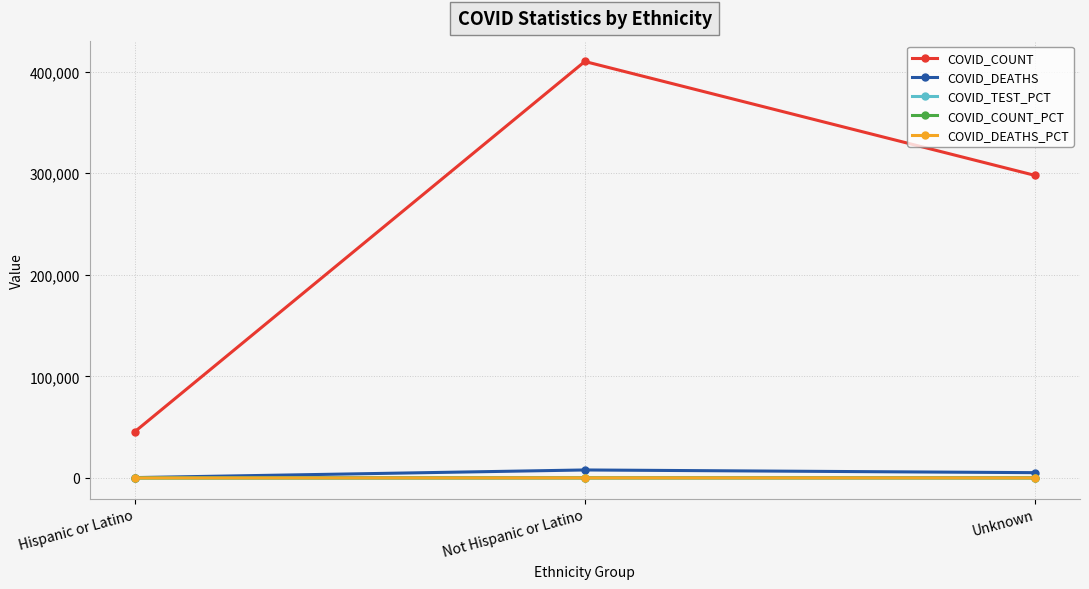

At which category does the chart reach its peak across all series?

Not Hispanic or Latino